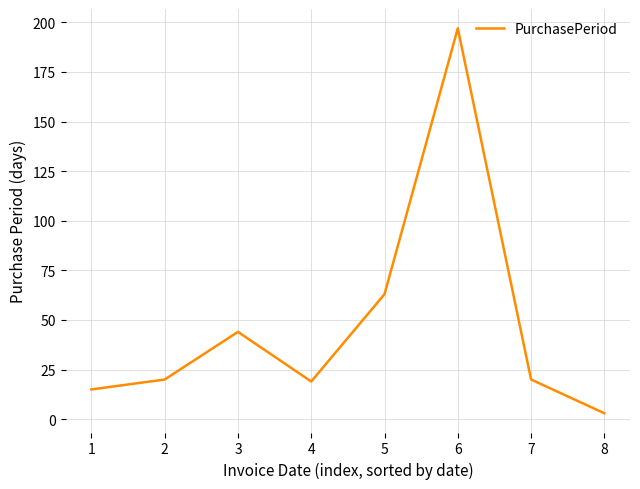

What is the difference between the second highest and minimum values?

60